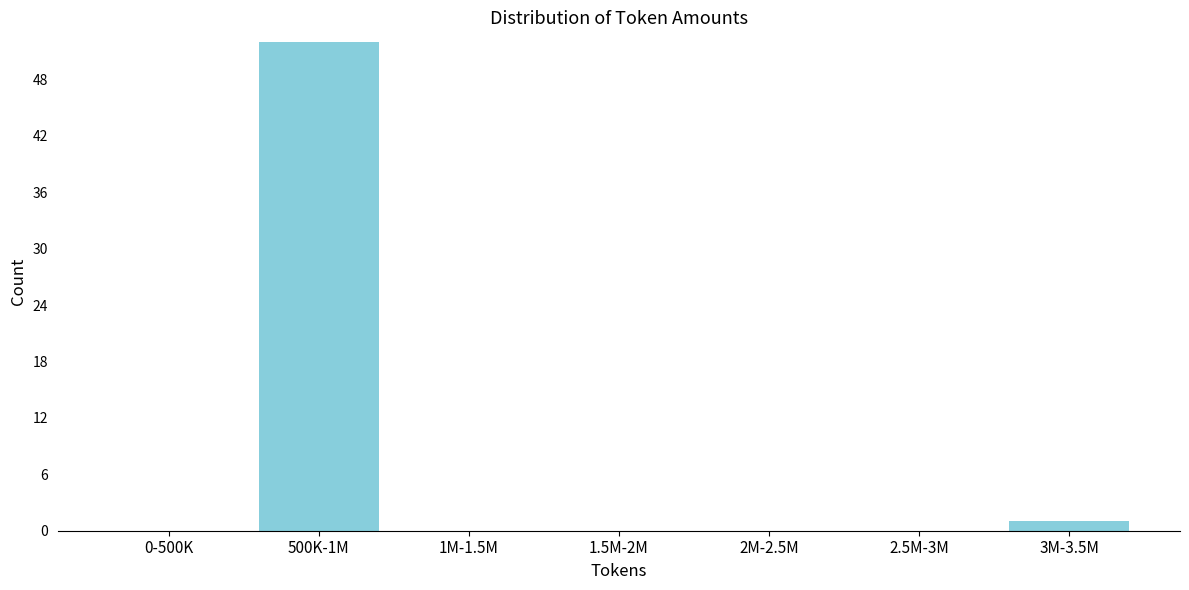

Reading right to left, extract all data points from this chart.

3M-3.5M=1	2.5M-3M=0	2M-2.5M=0	1.5M-2M=0	1M-1.5M=0	500K-1M=52	0-500K=0